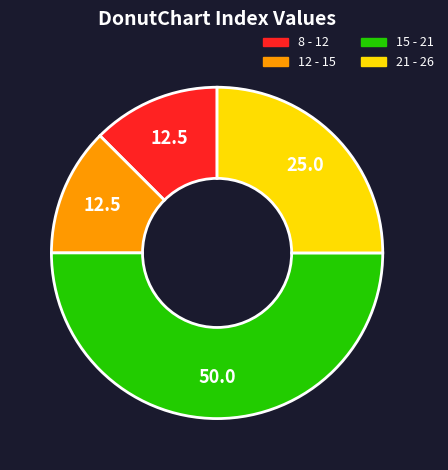

Do 12 - 15 and 8 - 12 together represent more than half of the pie?

No